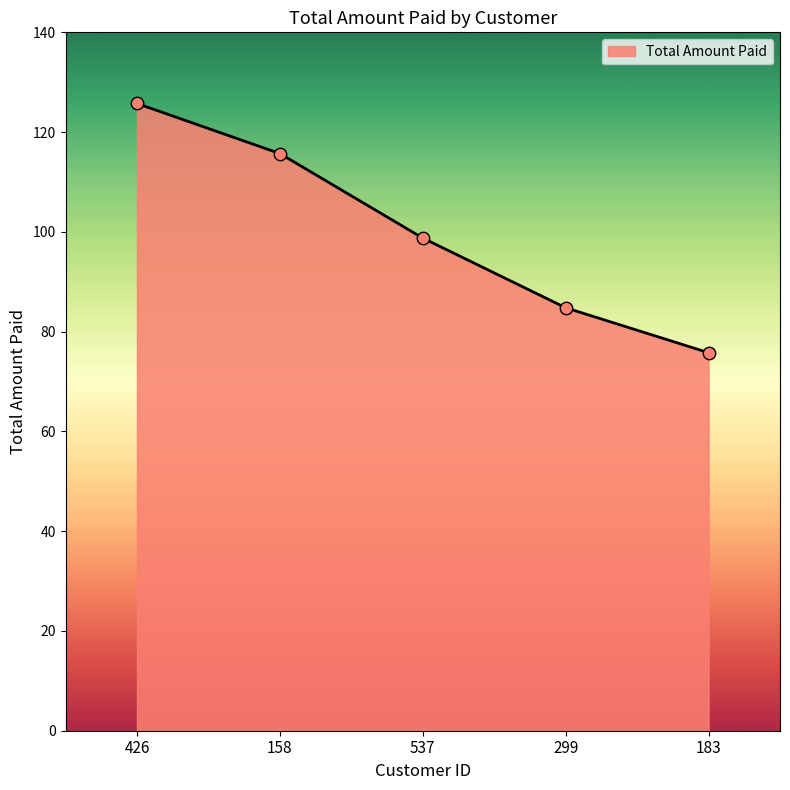

What is the change in value from 426 to 537?

-27.0